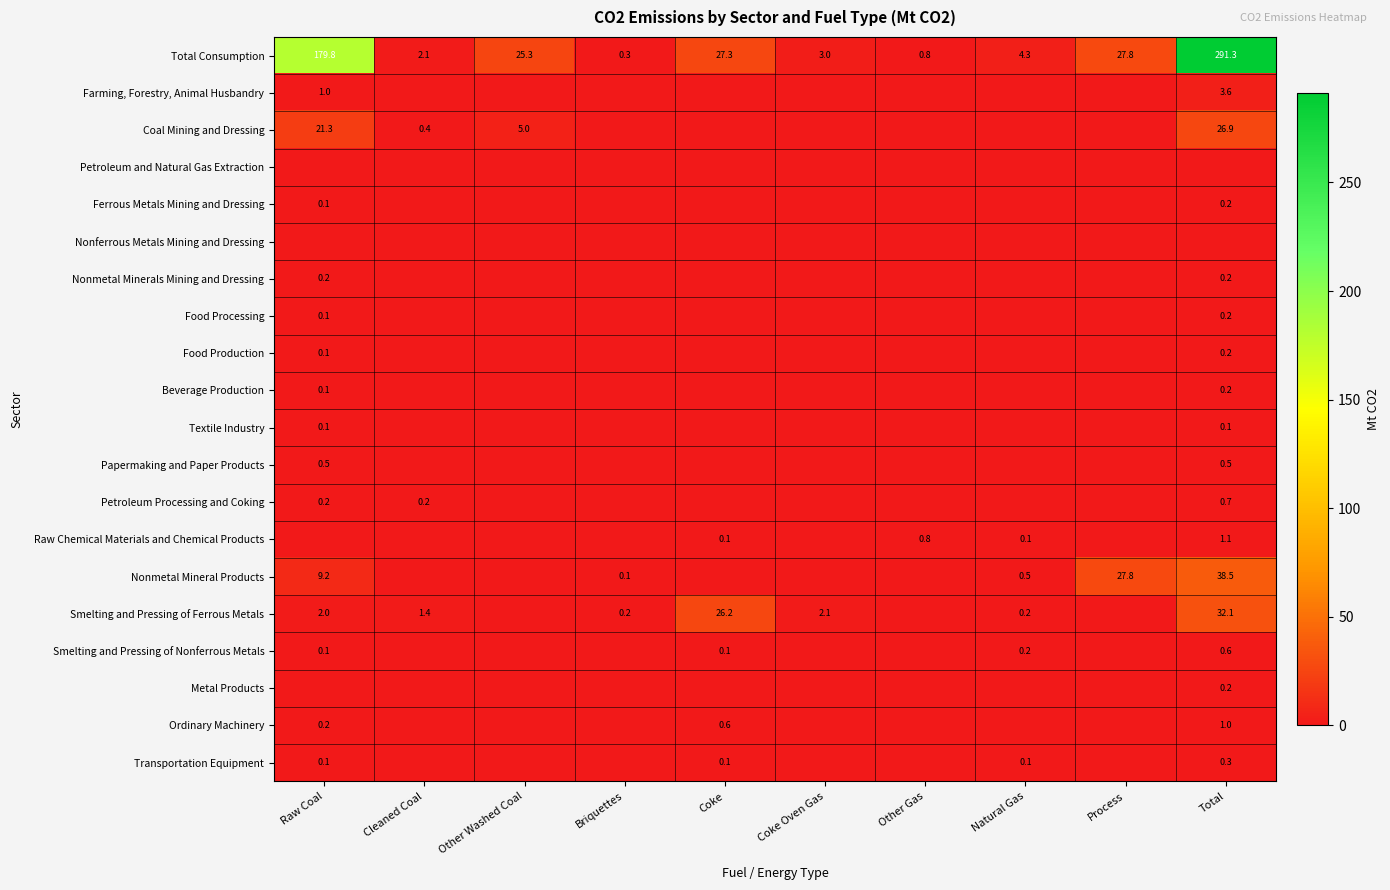

Is it true that Metal Products equals 0.2 at Total?

True